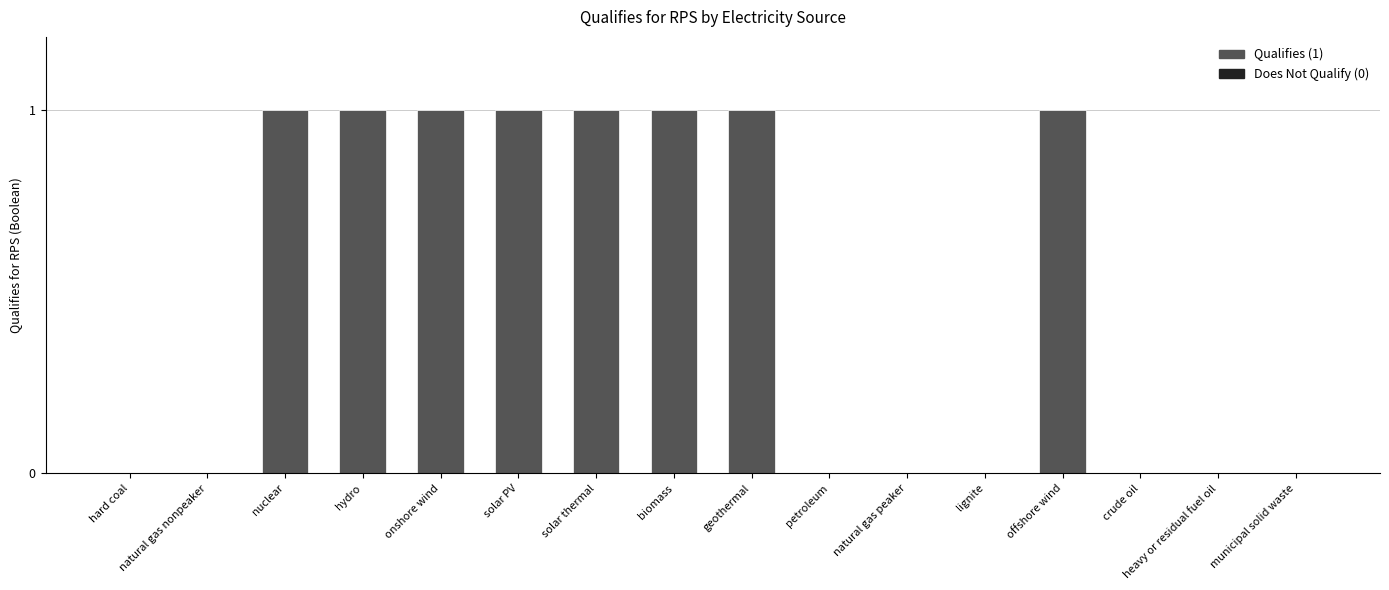

What is the sum of all values?

8